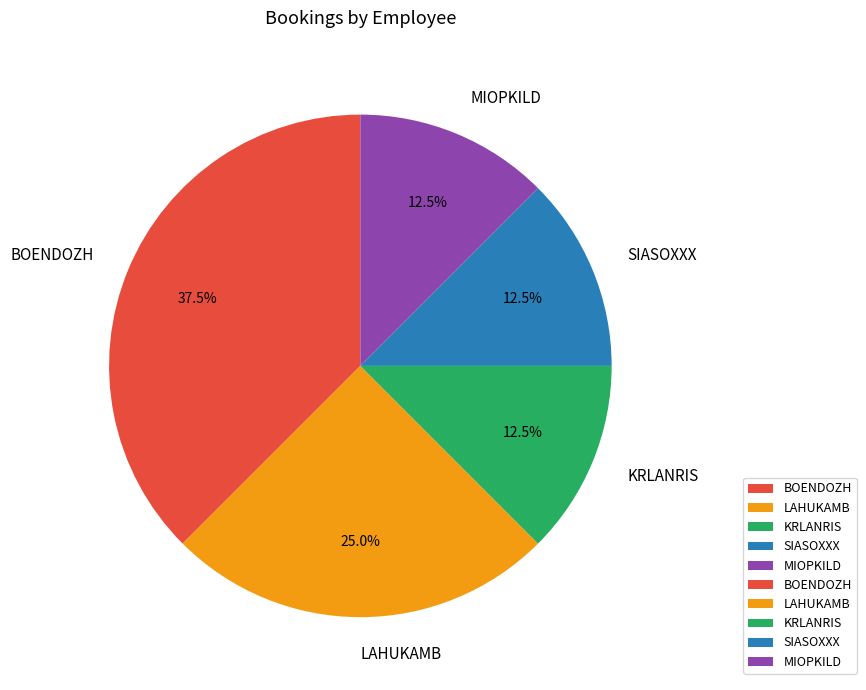

To the nearest percent, what is the difference between the BOENDOZH and LAHUKAMB slice percentages?

12%